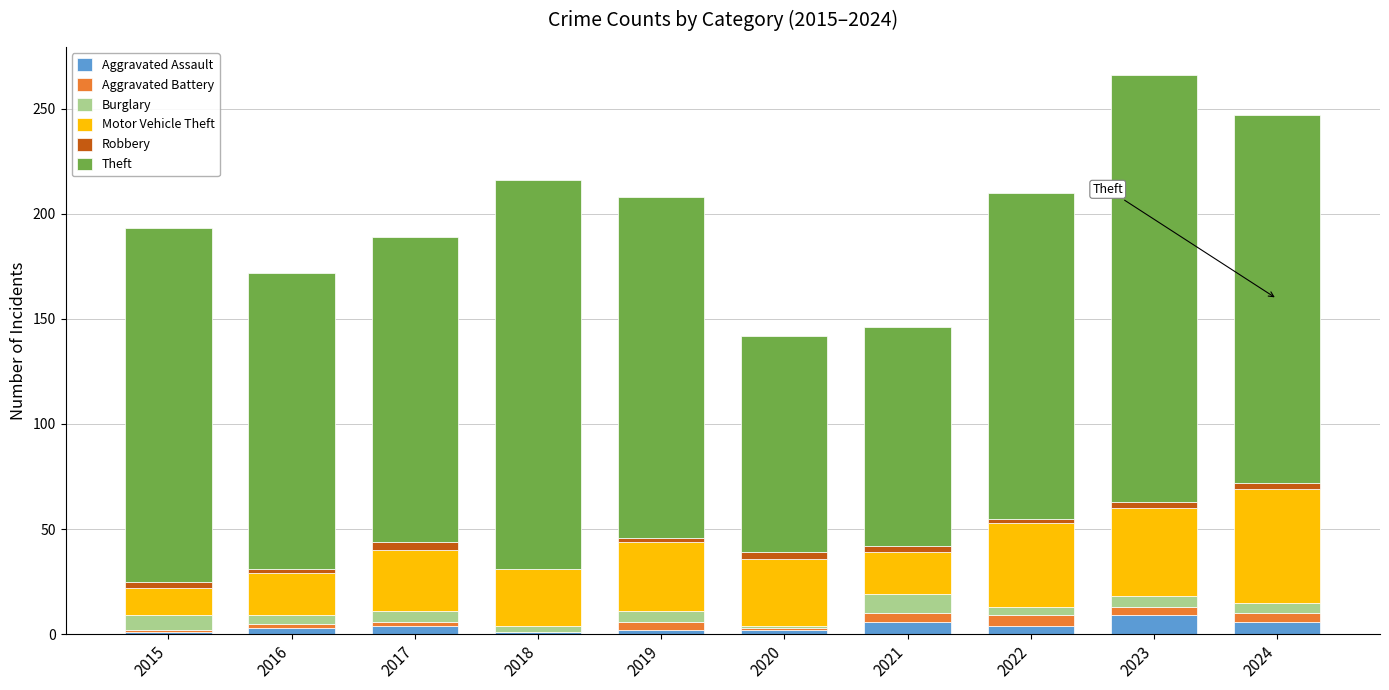

What are all the series names shown in the legend?

Aggravated Assault, Aggravated Battery, Burglary, Motor Vehicle Theft, Robbery, Theft